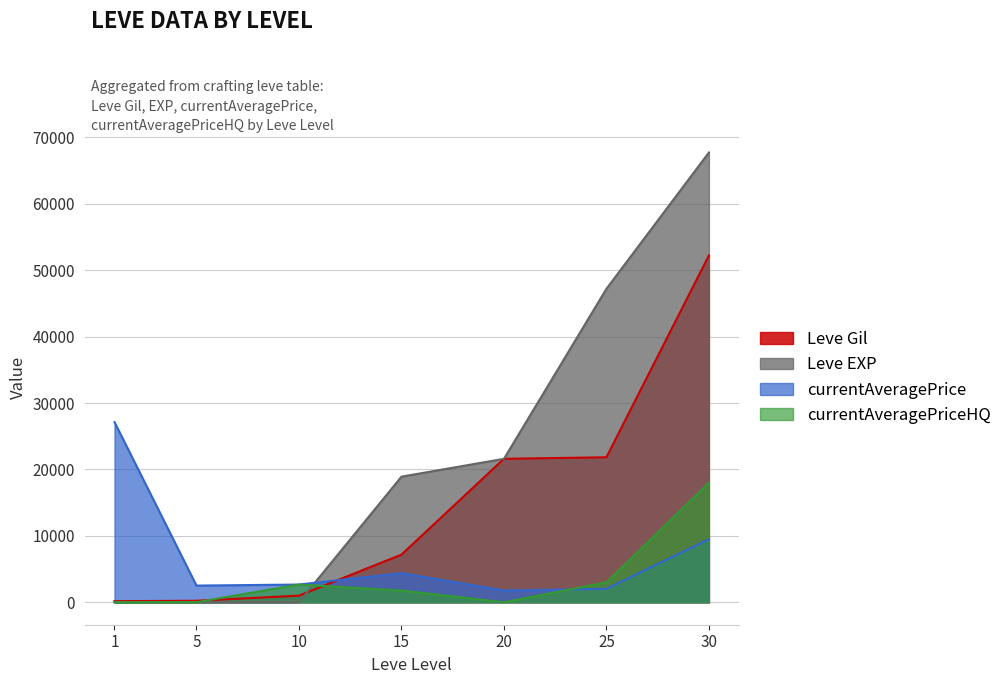

Where do currentAveragePriceHQ and currentAveragePrice first cross each other?

20 and 25